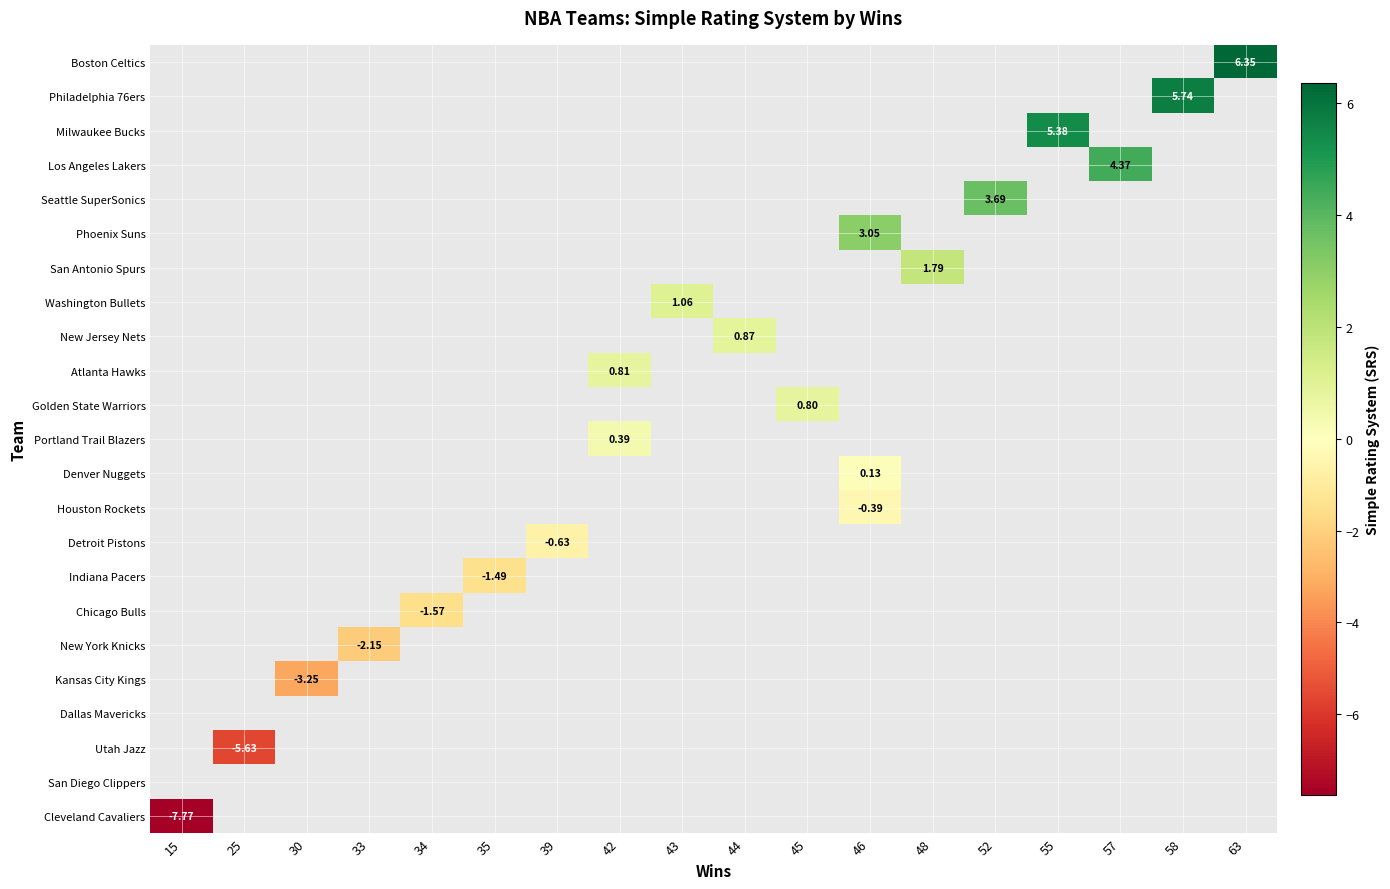

At which category does the chart reach its peak across all series?

63